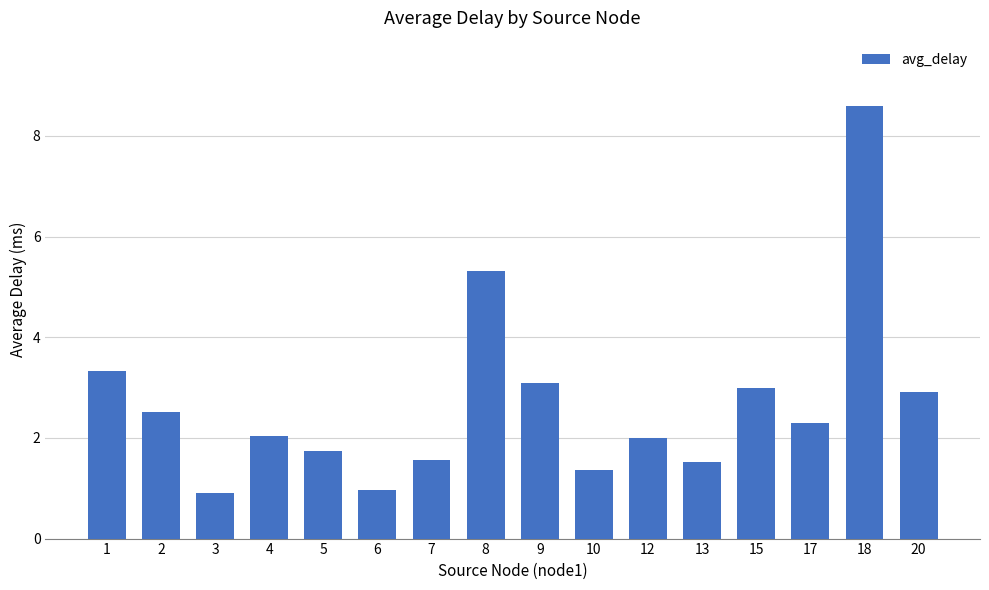

The chart shows a value of 0.9 at 15. True or false?

False